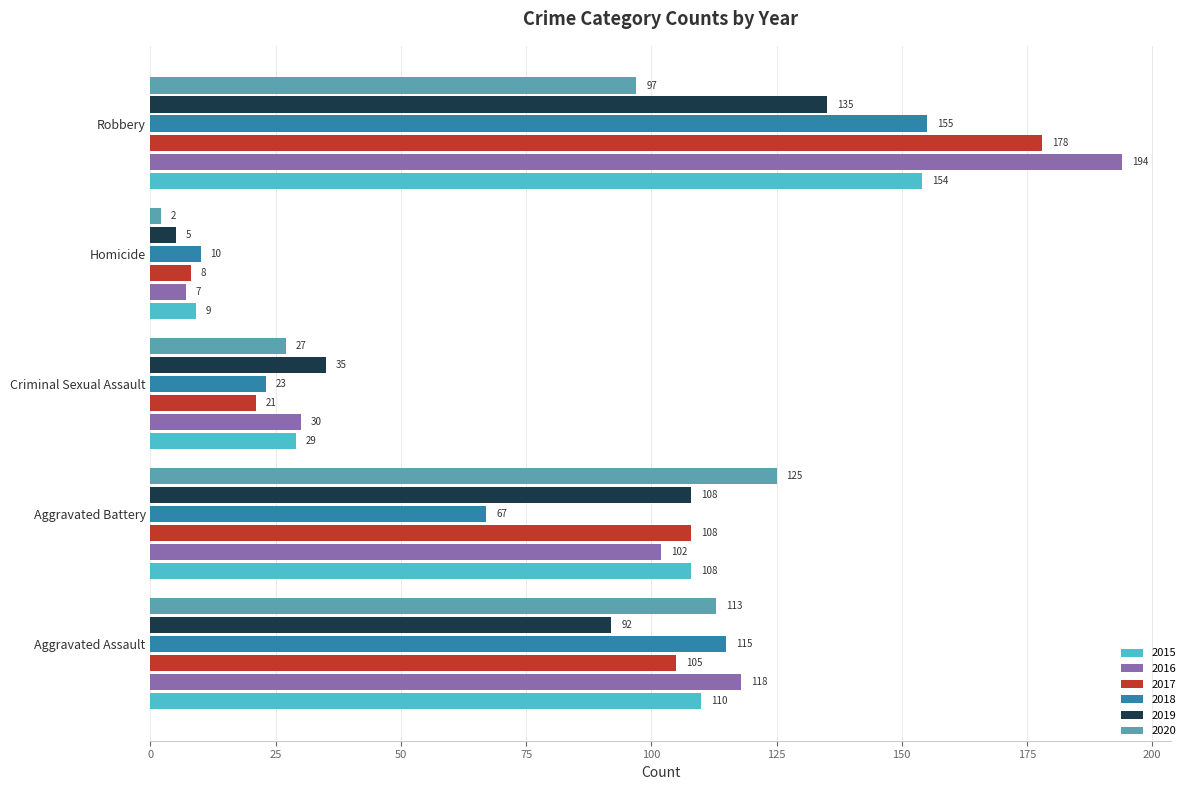

The 2018 series shows 155 at Robbery. True or false?

True